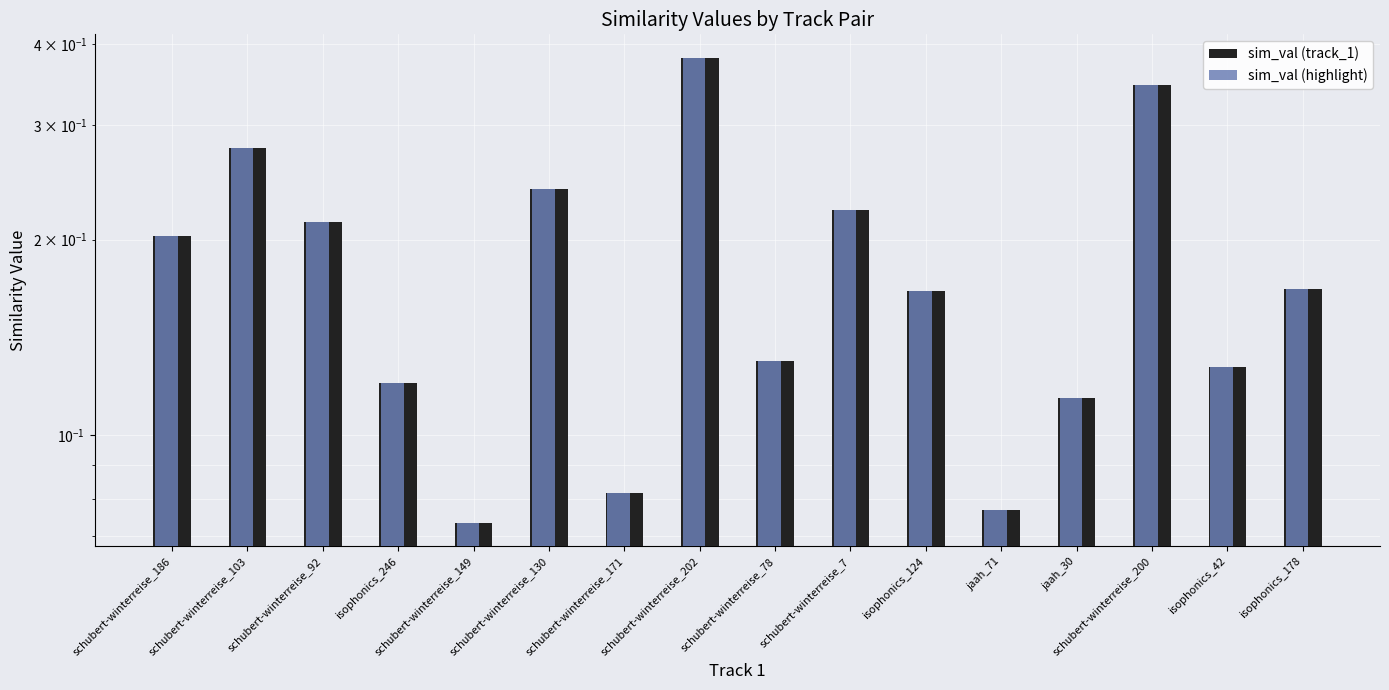

At which label does sim_val (track_1) reach its peak?

schubert-winterreise_202